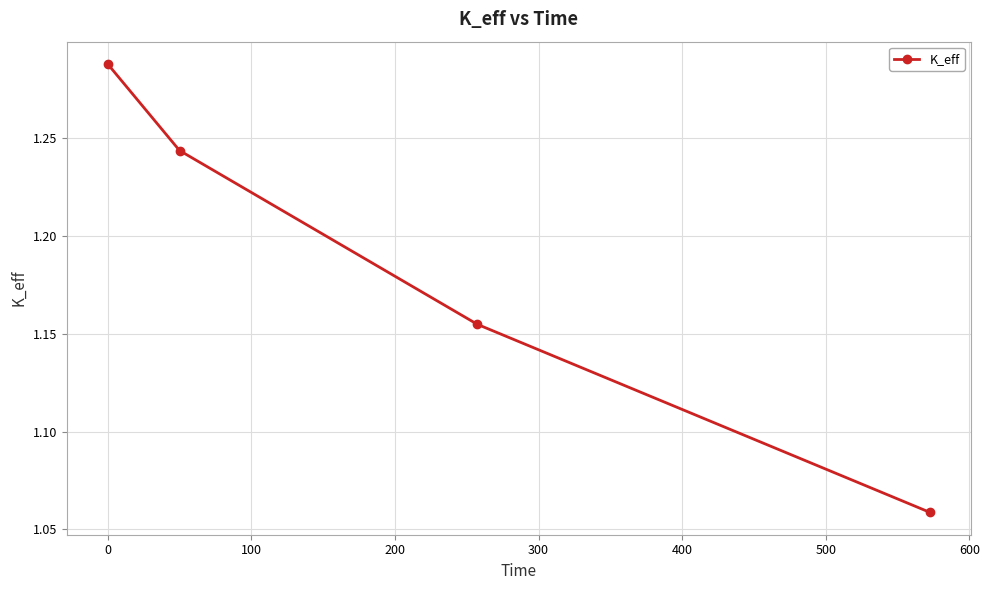

True or false: there are more than 0 points higher than both neighbors.

False